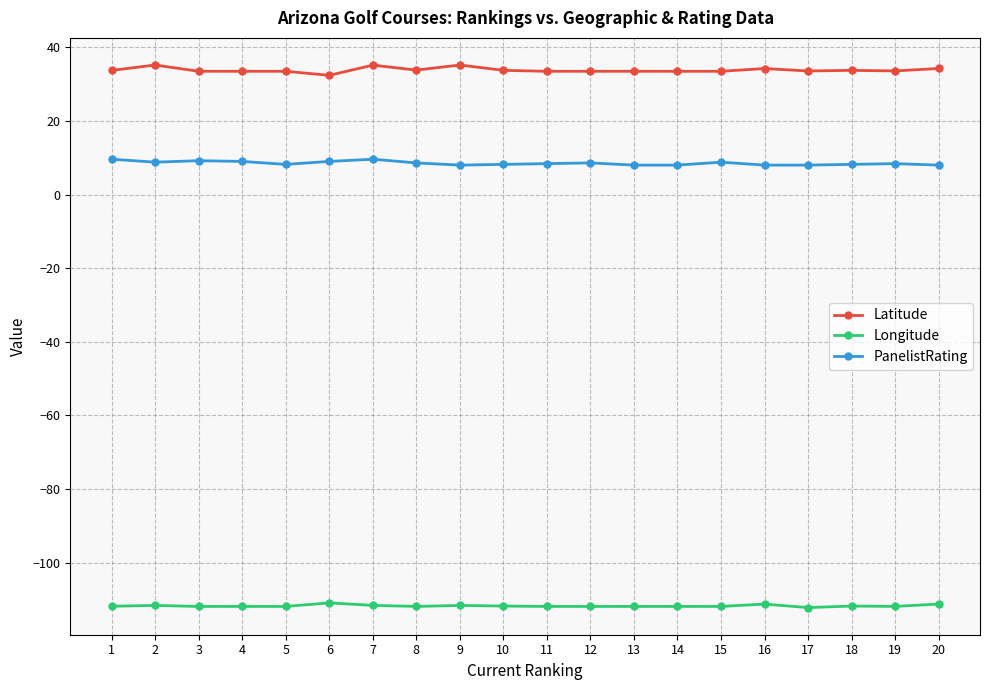

What is the minimum value shown in the chart?

-112.2